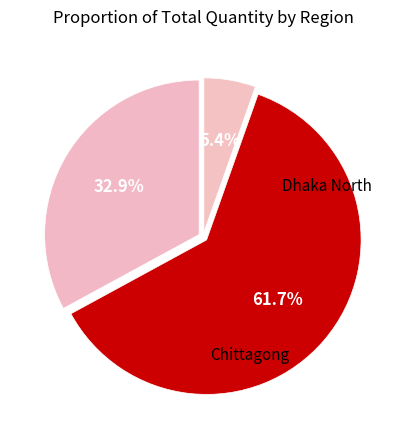

Count the number of slices in the pie.

3